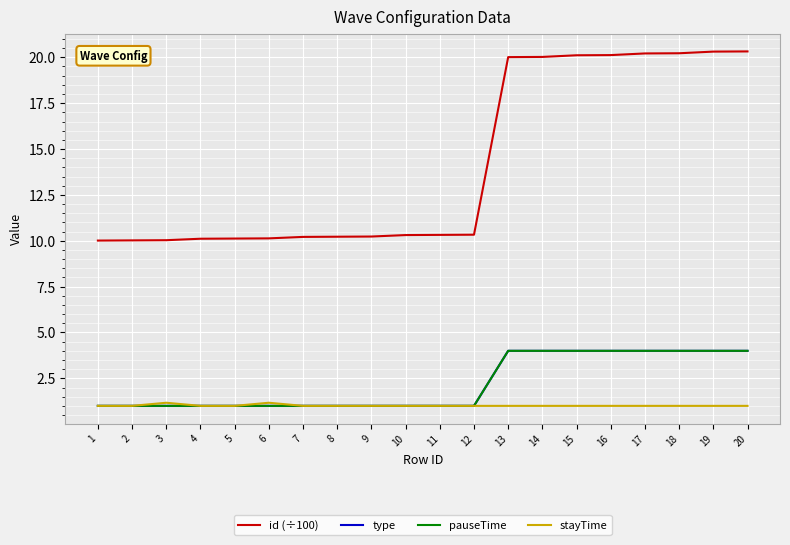

Is this an area chart (filled region under the line)?

No